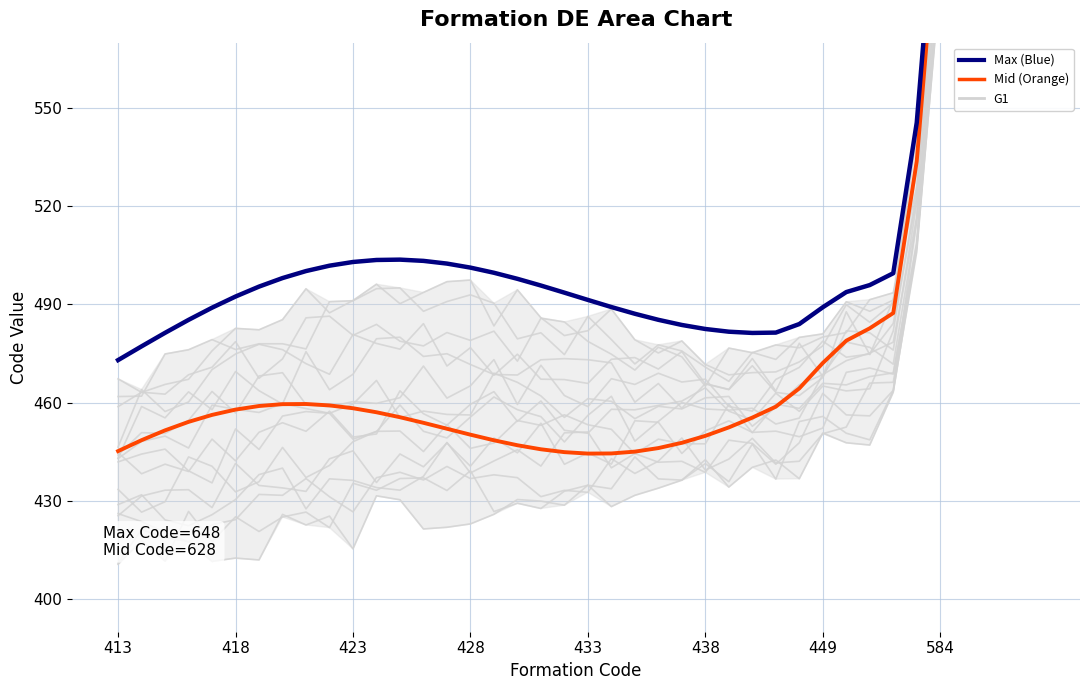

Does the chart have visible grid lines?

Yes